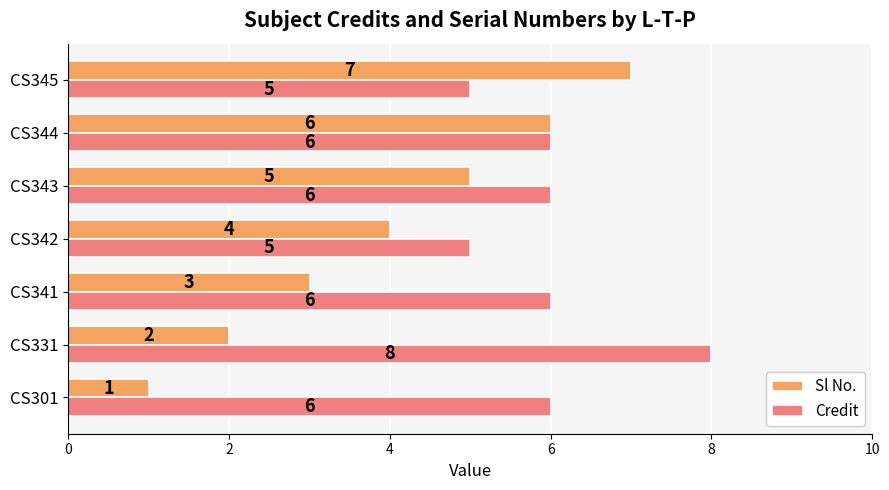

How many Sl No. values are between 2 and 6?

5